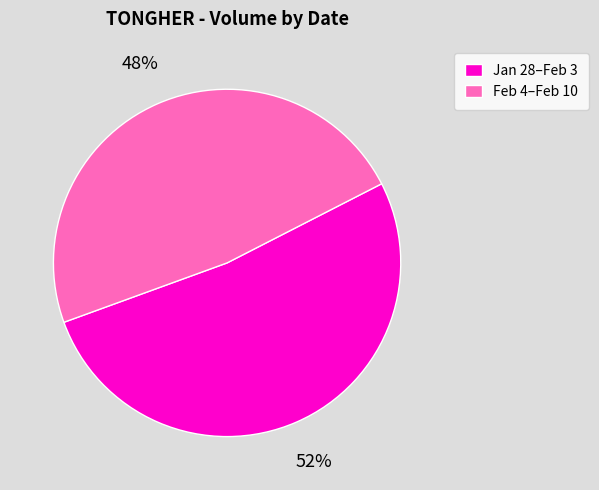

Is it true that Feb 4–Feb 10 is 39% of the pie?

False